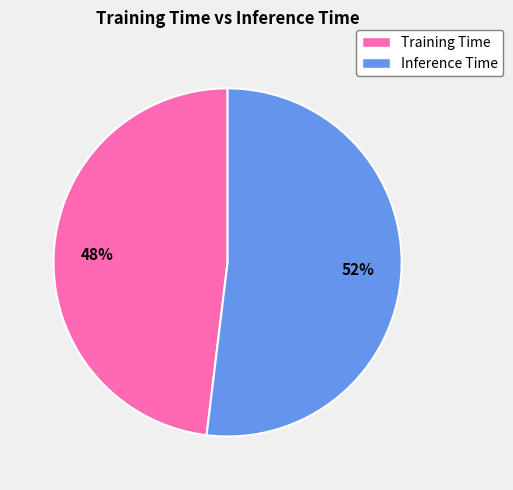

To the nearest percent, what is the average slice percentage?

50%